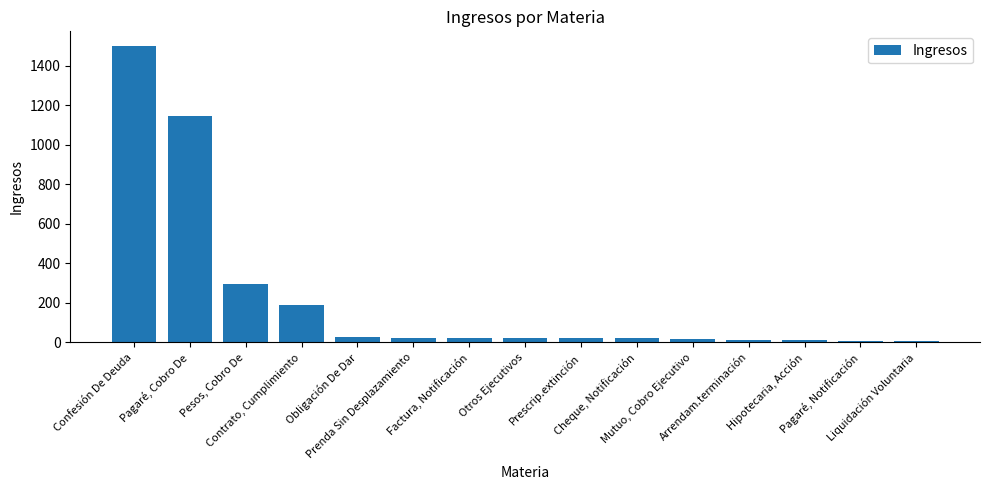

Which has a higher value, Confesión De Deuda or Otros Ejecutivos?

Confesión De Deuda